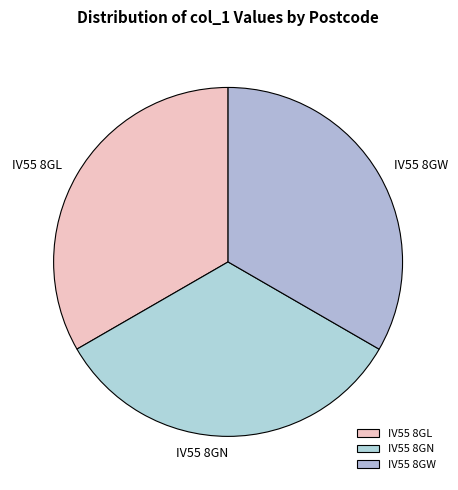

Is there any slice that represents more than half of the pie?

No